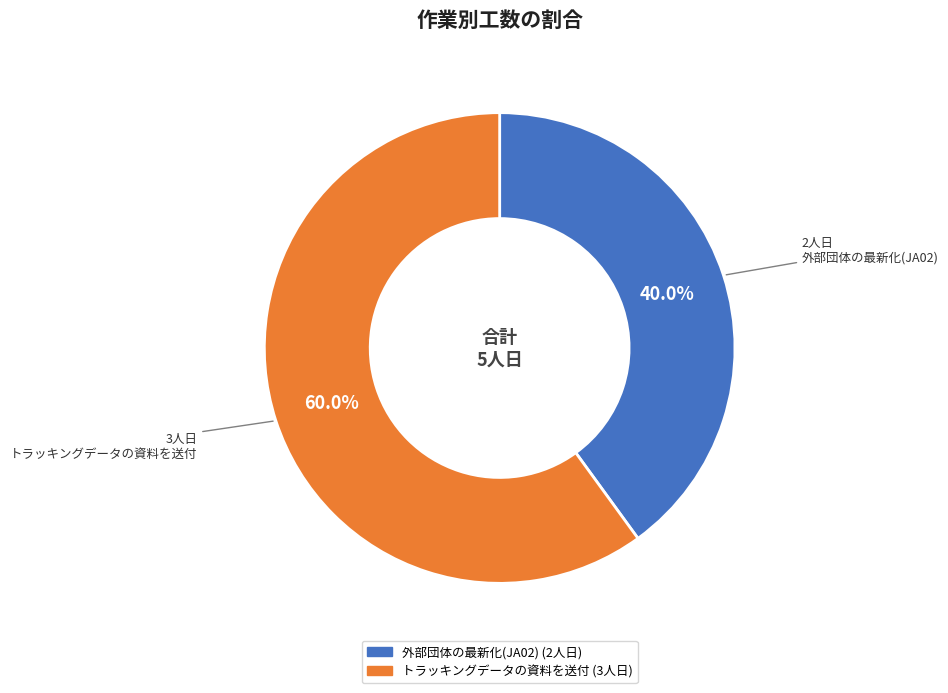

To the nearest percent, what is the average slice percentage?

50%